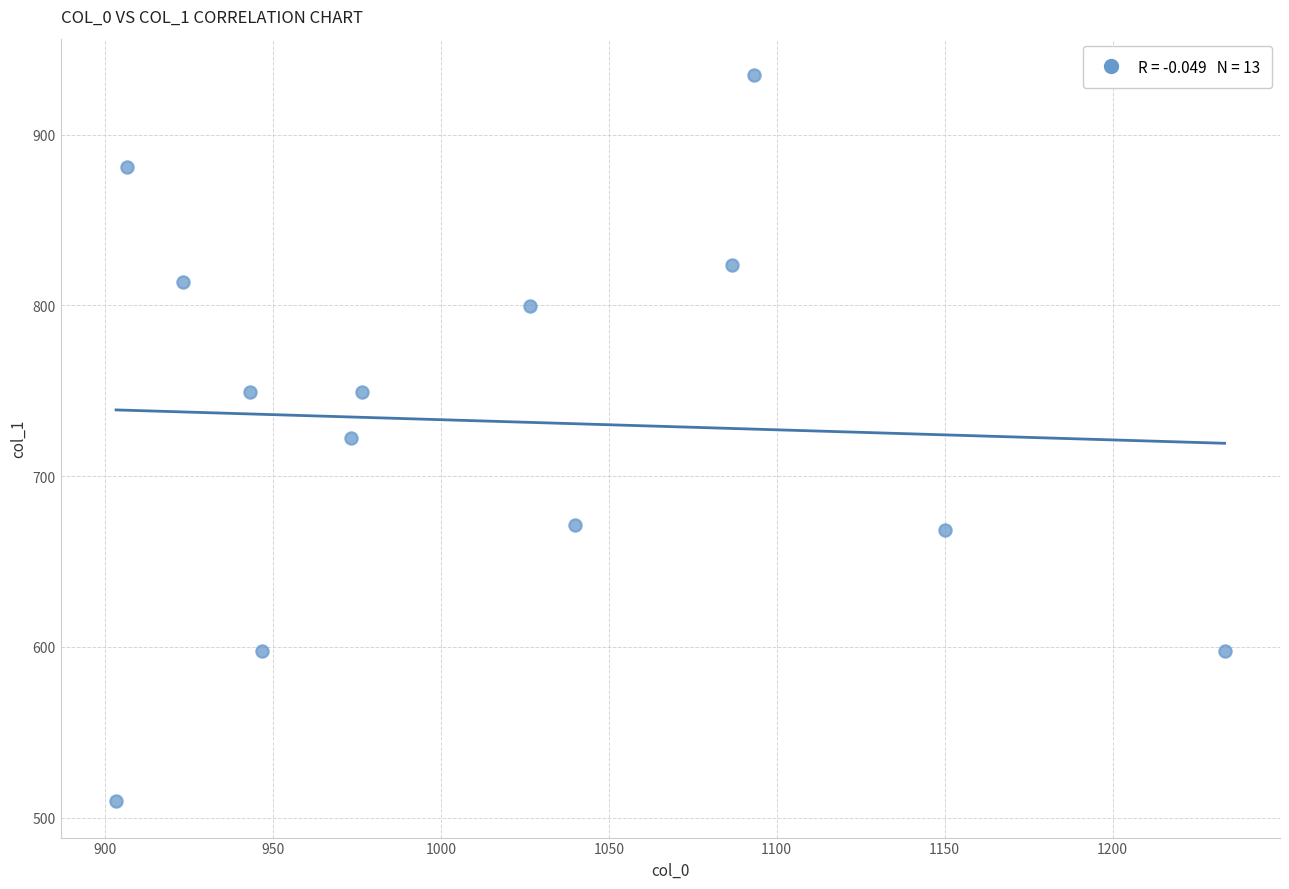

What is the range of X values (max minus min)?

330.0